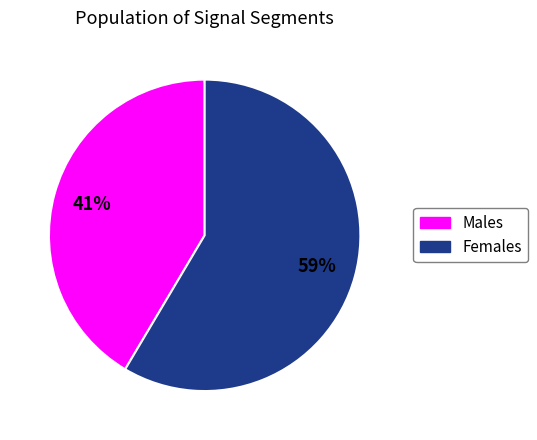

Which category accounts for the majority?

Females